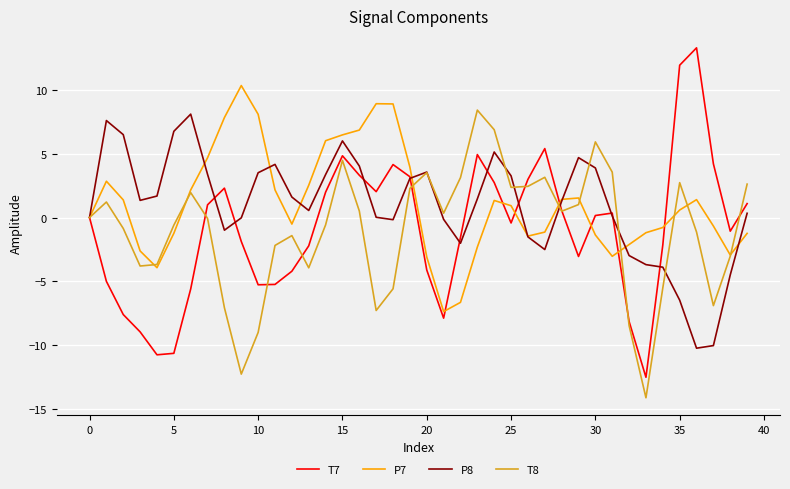

Which series has the largest range (max minus min)?

T7